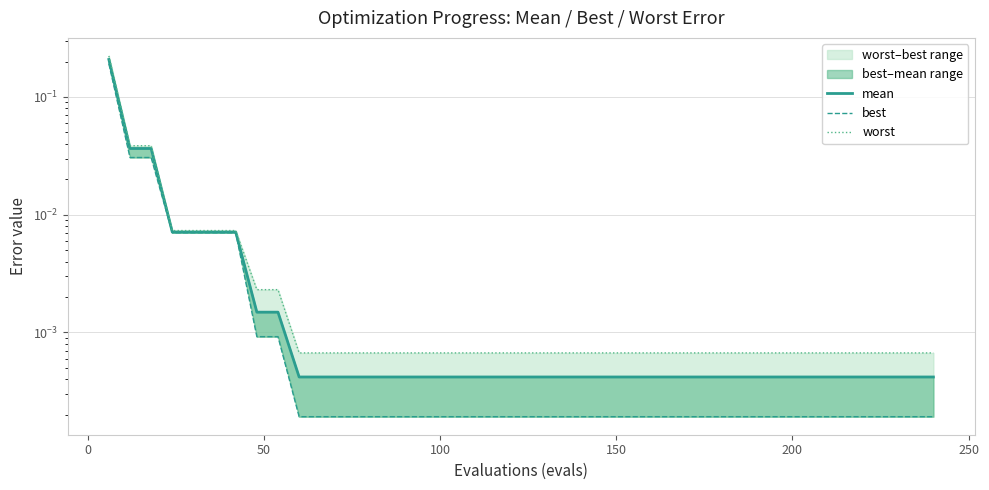

At how many categories does at least one series exceed 0?

40